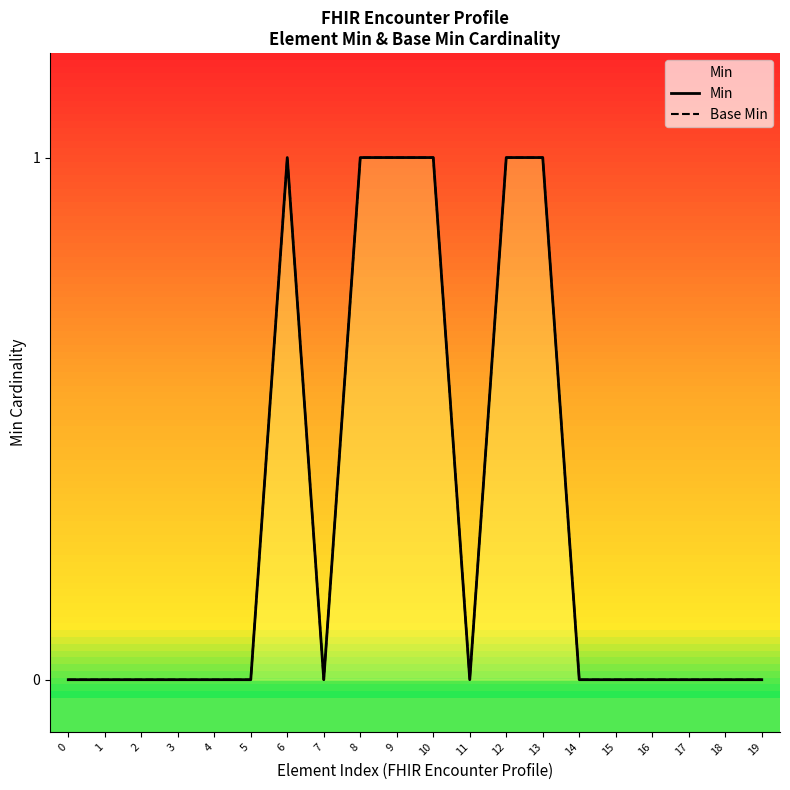

Where is the first local minimum for Min?

7